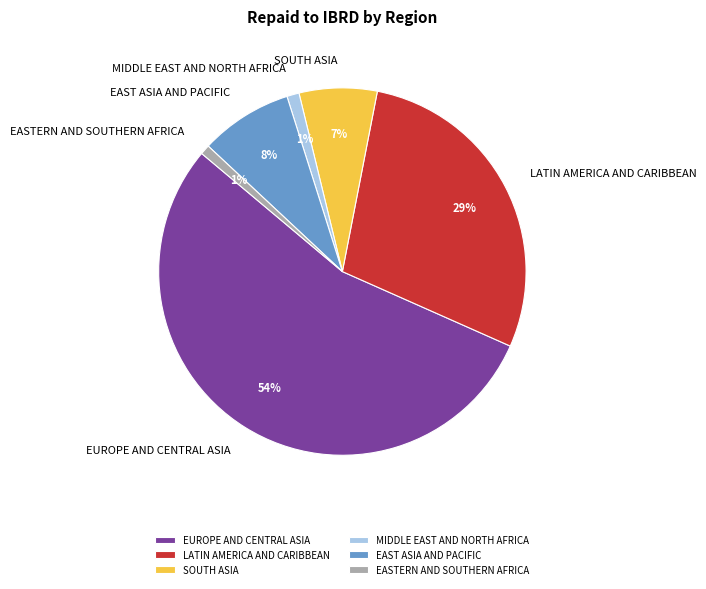

Do EUROPE AND CENTRAL ASIA and SOUTH ASIA together represent more than half of the pie?

Yes